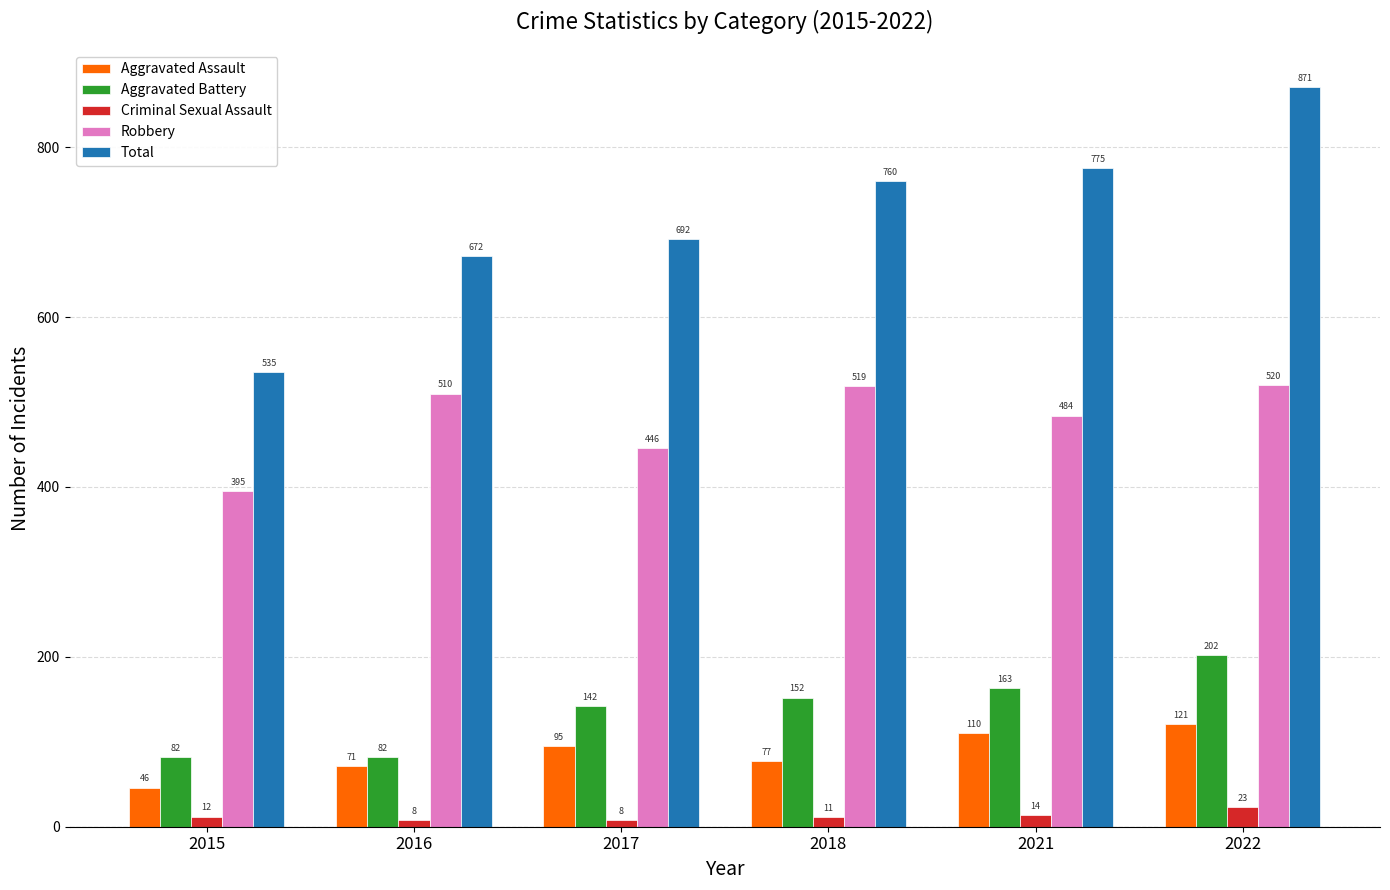

What is the maximum value shown in the chart?

871